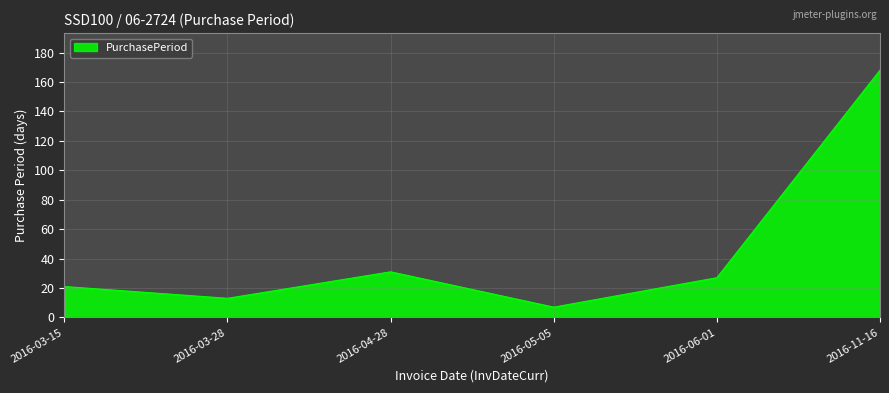

What is the difference between the values at 2016-03-28 and 2016-11-16?

155